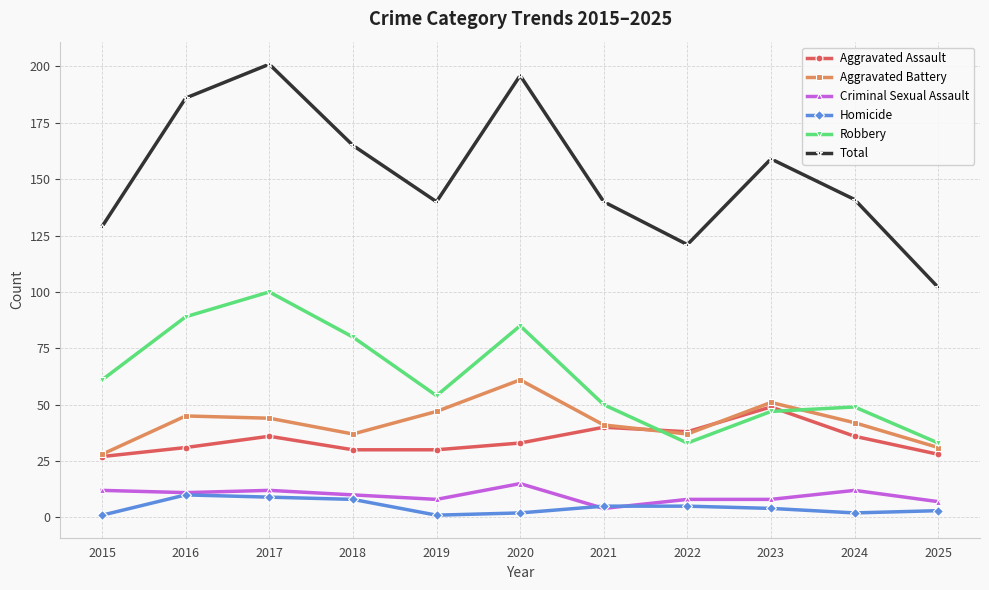

List the series in order of their peak value, highest first.

Total, Robbery, Aggravated Battery, Aggravated Assault, Criminal Sexual Assault, Homicide